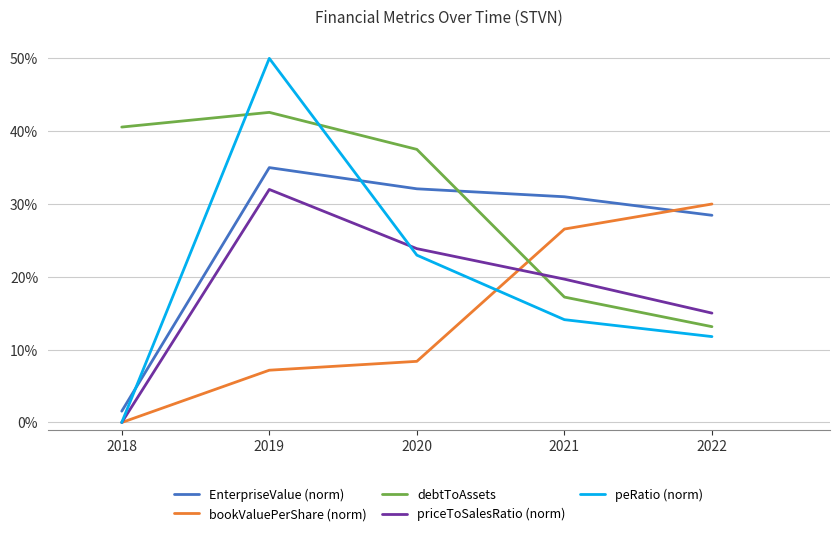

Is this an area chart (filled region under the line)?

No